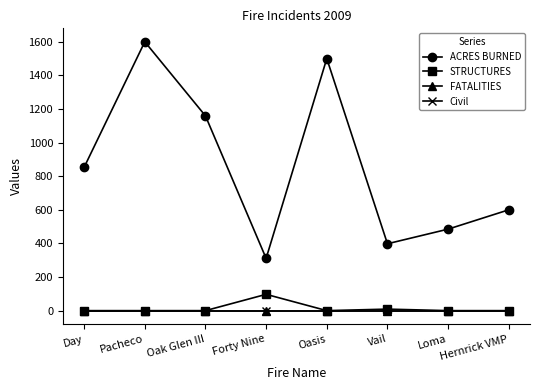

Does the chart have visible grid lines?

No